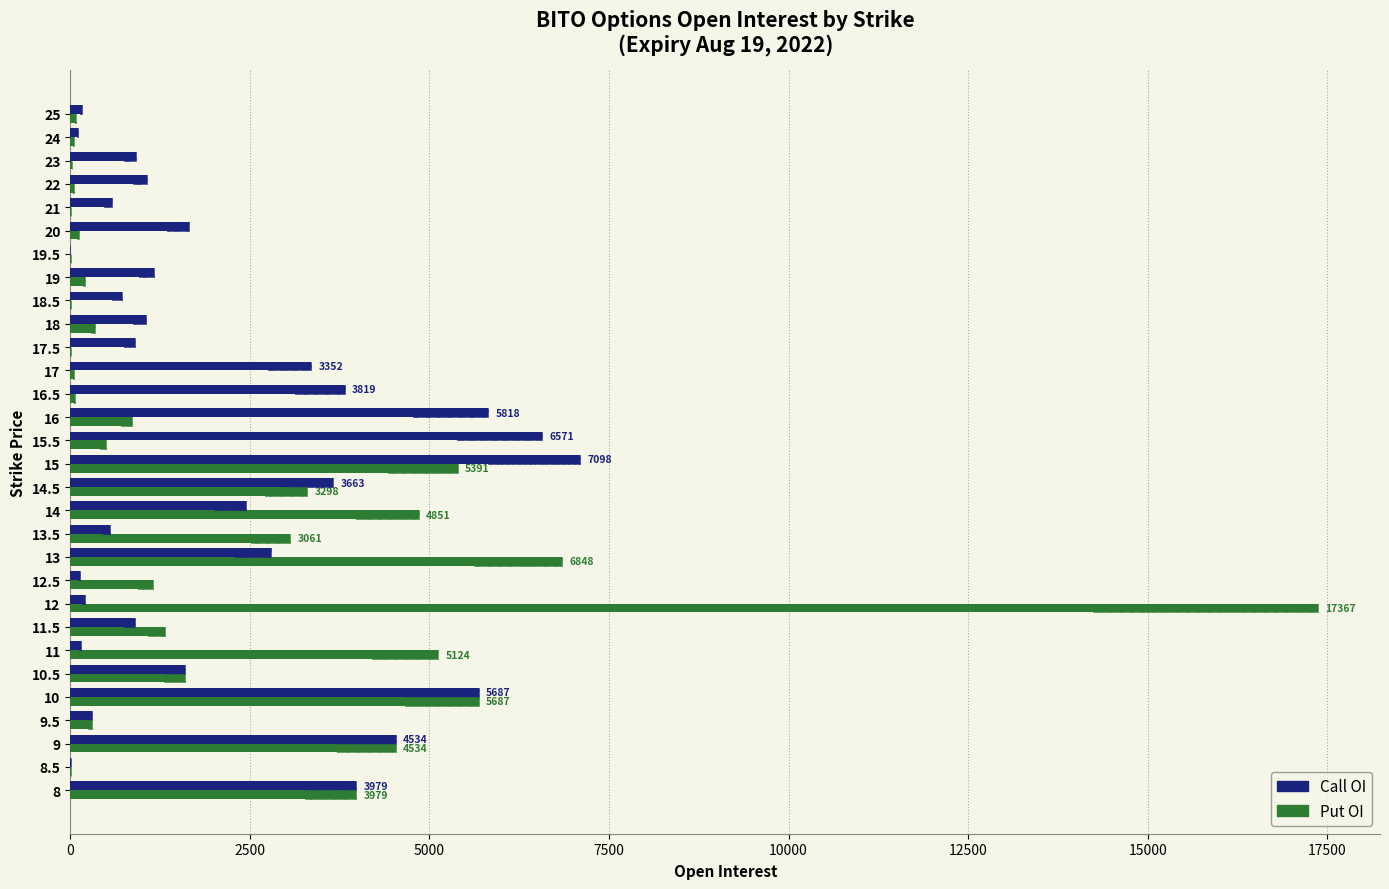

Reading right to left, list all the values displayed in this chart.

Call OI: 160	111	907	1064	577	1648	0	1162	712	1057	904	3352	3819	5818	6571	7098	3663	2441	548	2800	136	199	903	152	1595	5687	307	4534	9	3979
Put OI: 84	45	24	50	4	120	3	206	9	344	12	52	64	854	501	5391	3298	4851	3061	6848	1145	17367	1324	5124	1595	5687	307	4534	9	3979